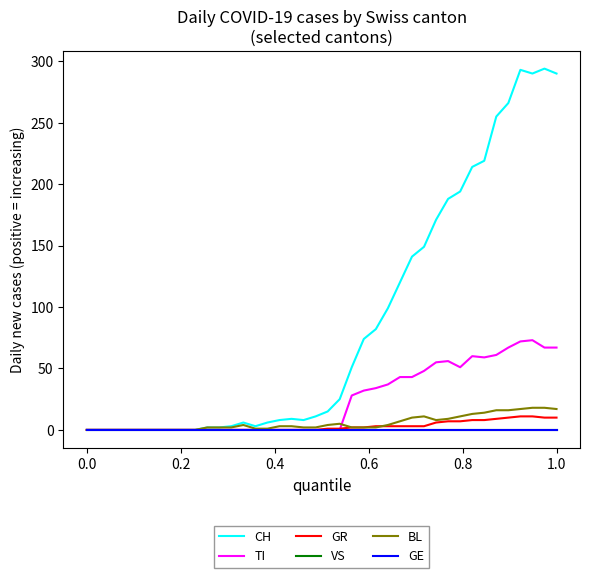

Is this an area chart (filled region under the line)?

No